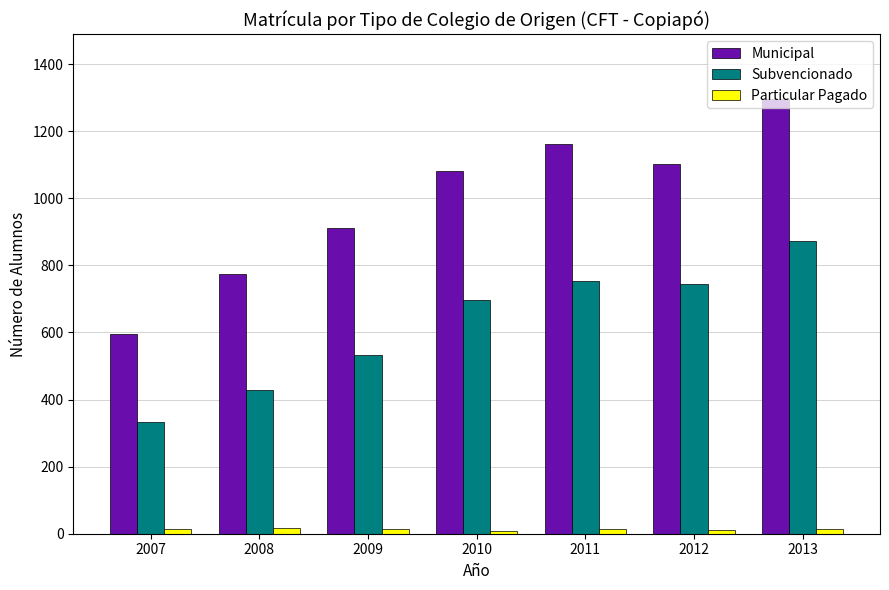

At which label is Municipal closest to 944?

2009